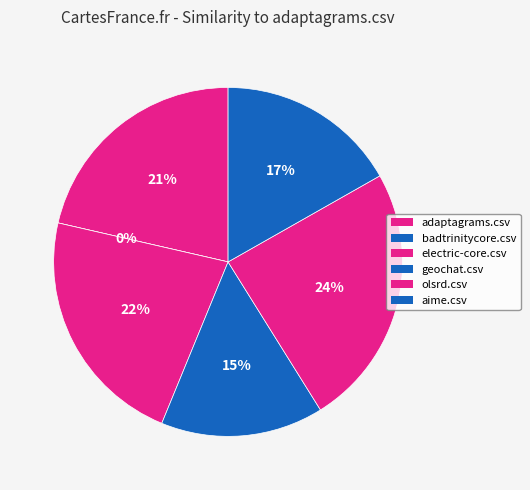

How many segments does this pie chart have?

6